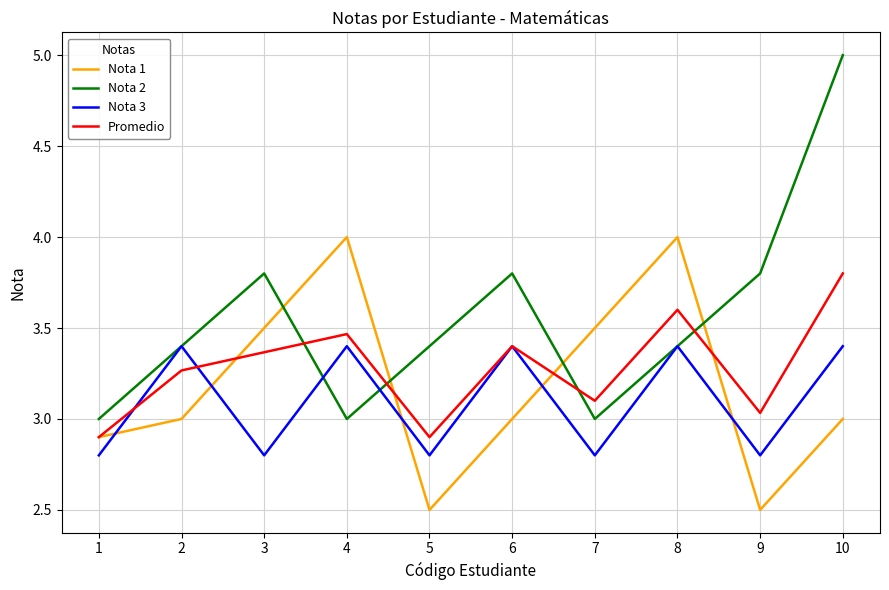

How many lines are shown in the chart?

4